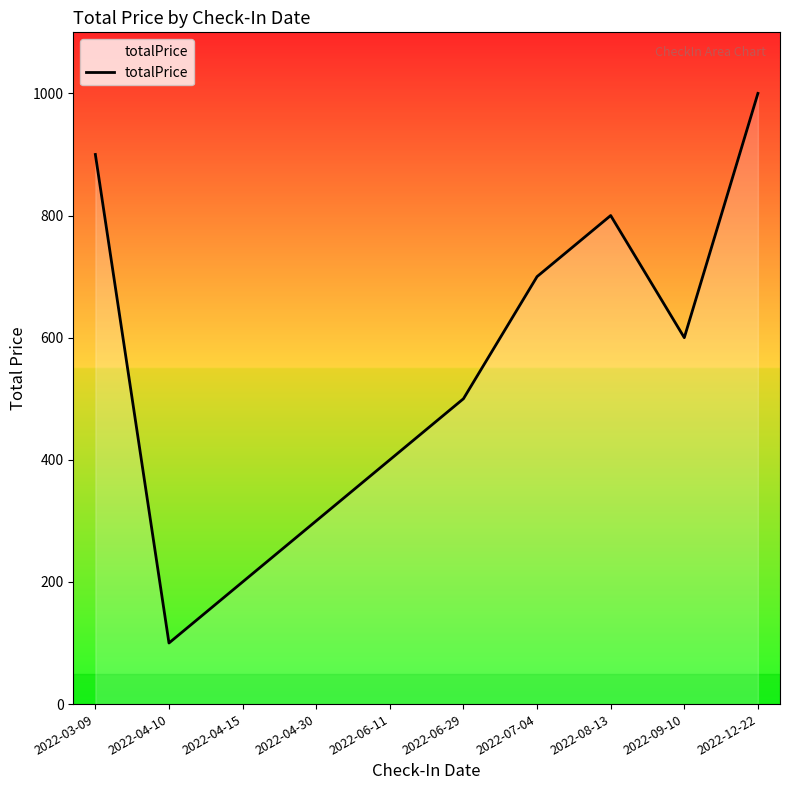

What is the minimum value shown in the chart?

100